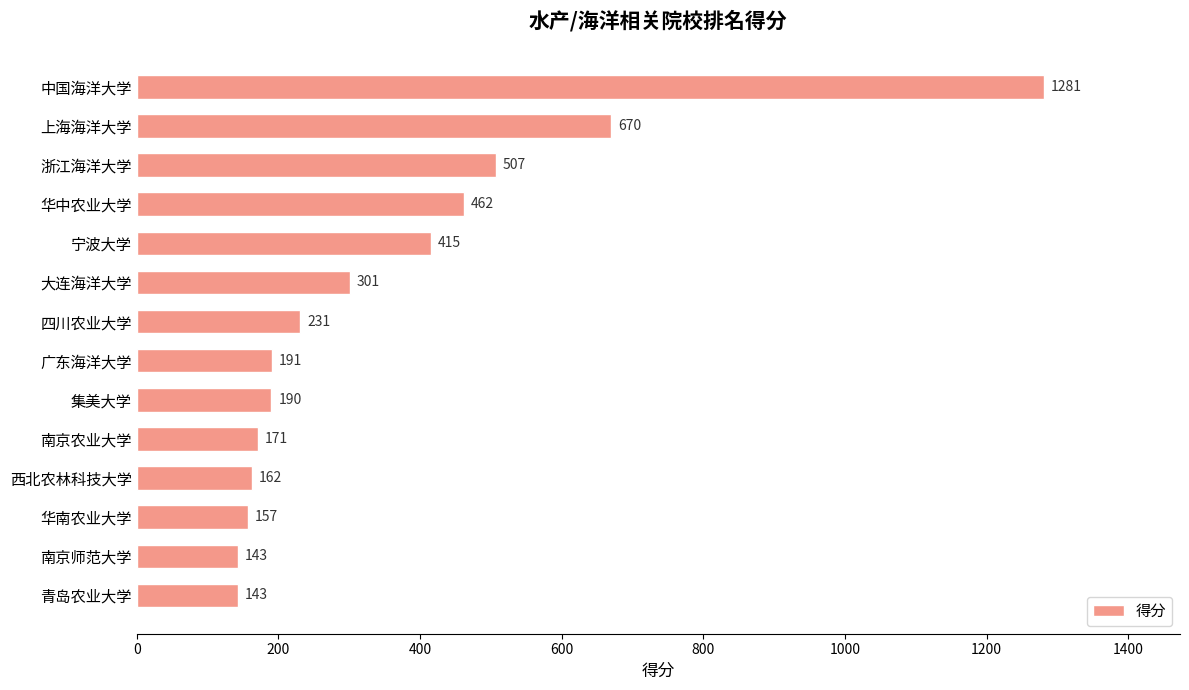

What is the smallest value displayed?

143